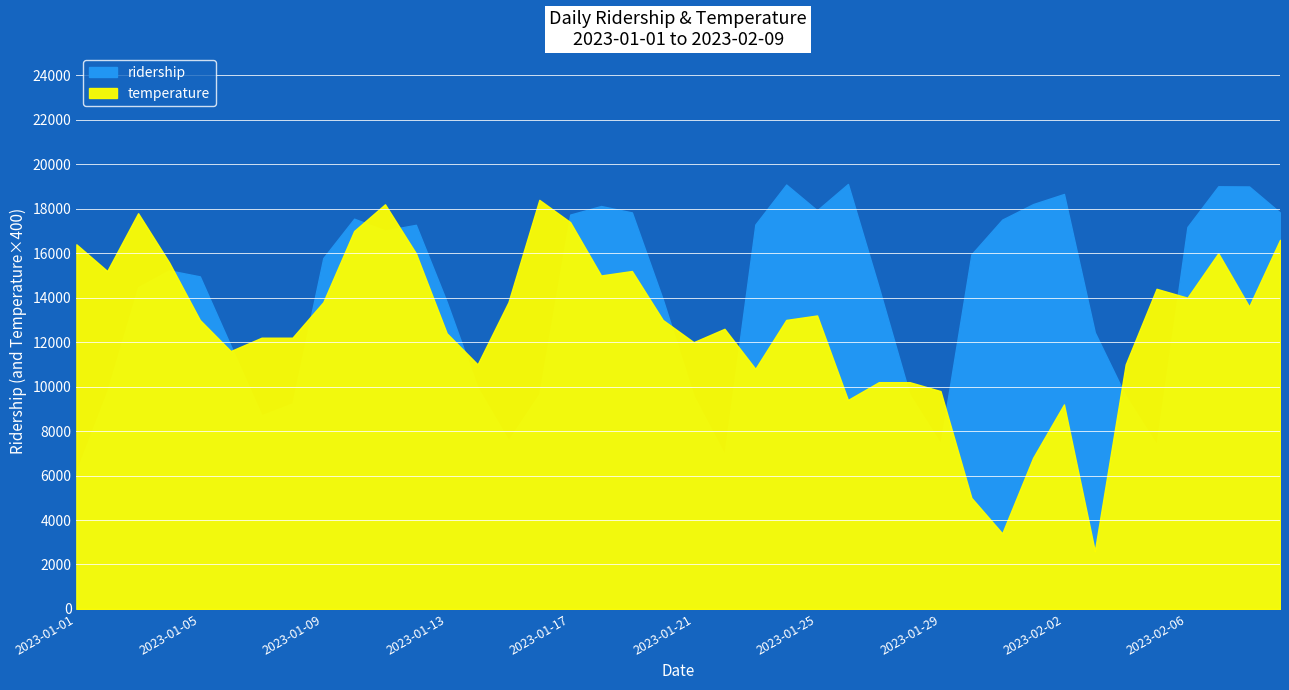

What is the label of the 8th point from the right?

2023-02-02